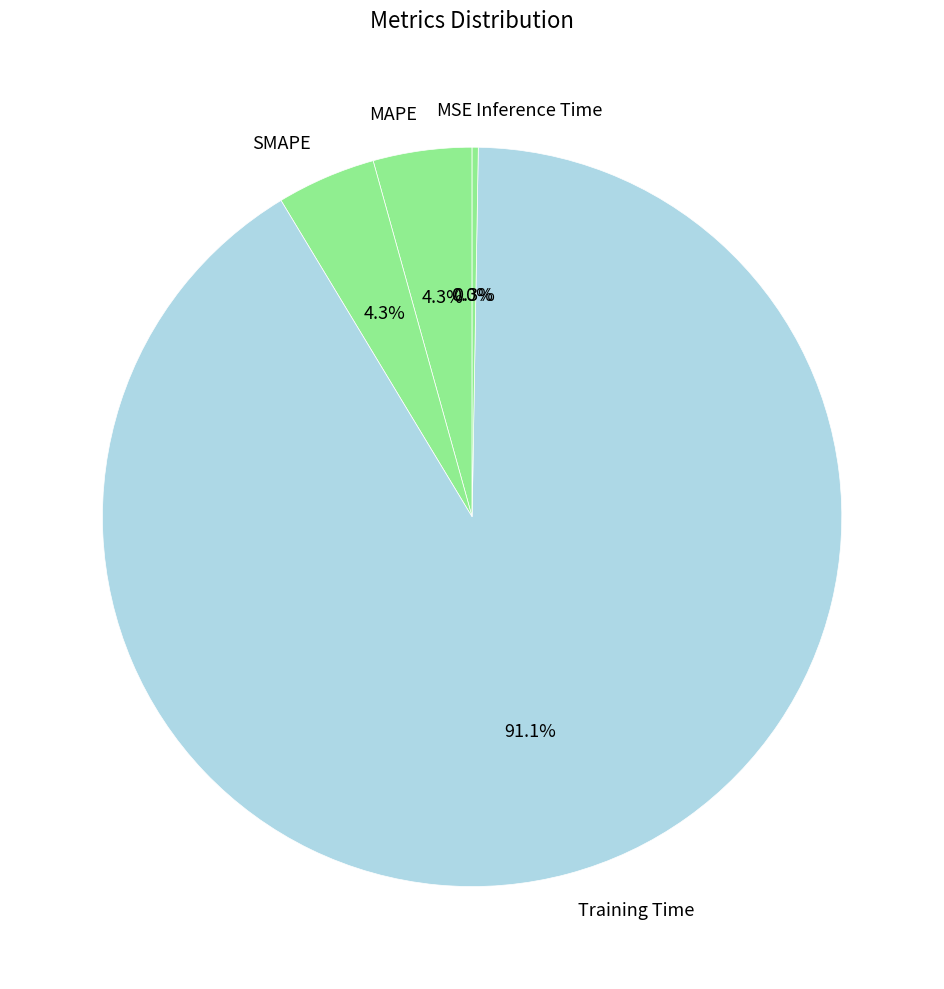

Which category accounts for the majority?

Training Time